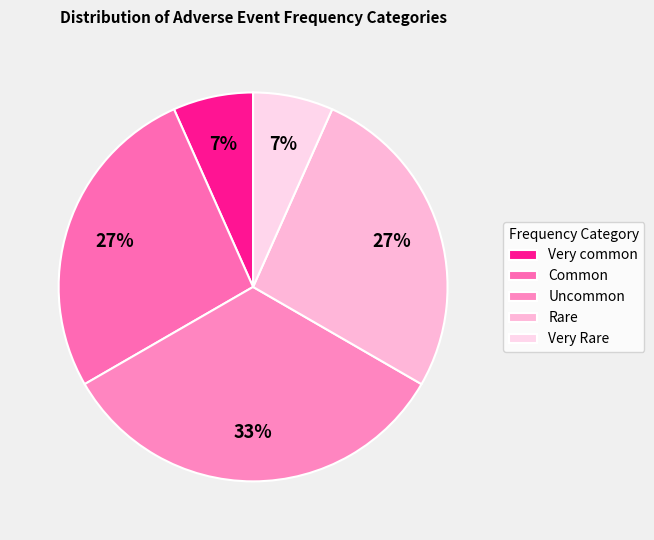

True or false: Very common accounts for 7% of the total.

True